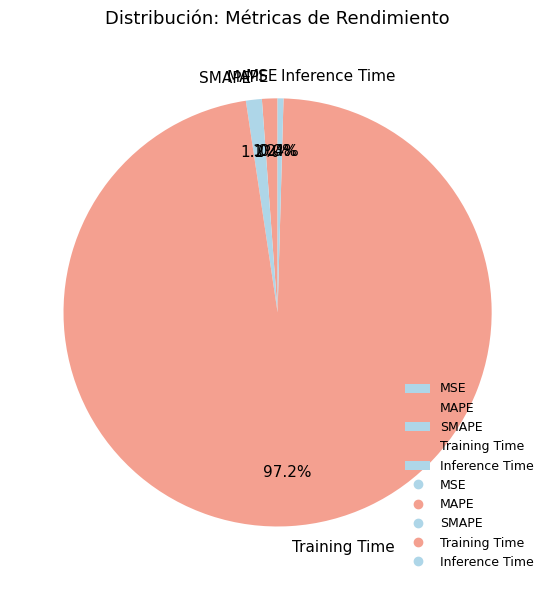

To the nearest percent, what is the difference between the largest and smallest slice percentages?

97%